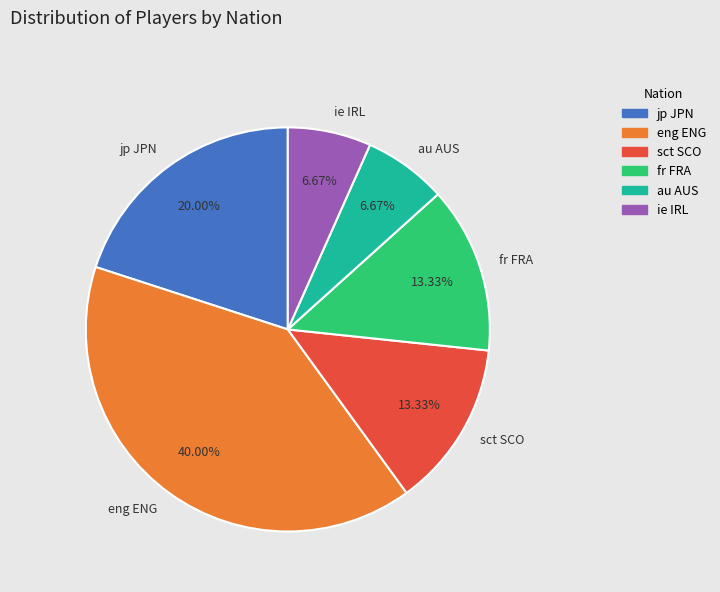

What is the largest slice in the pie chart?

eng ENG